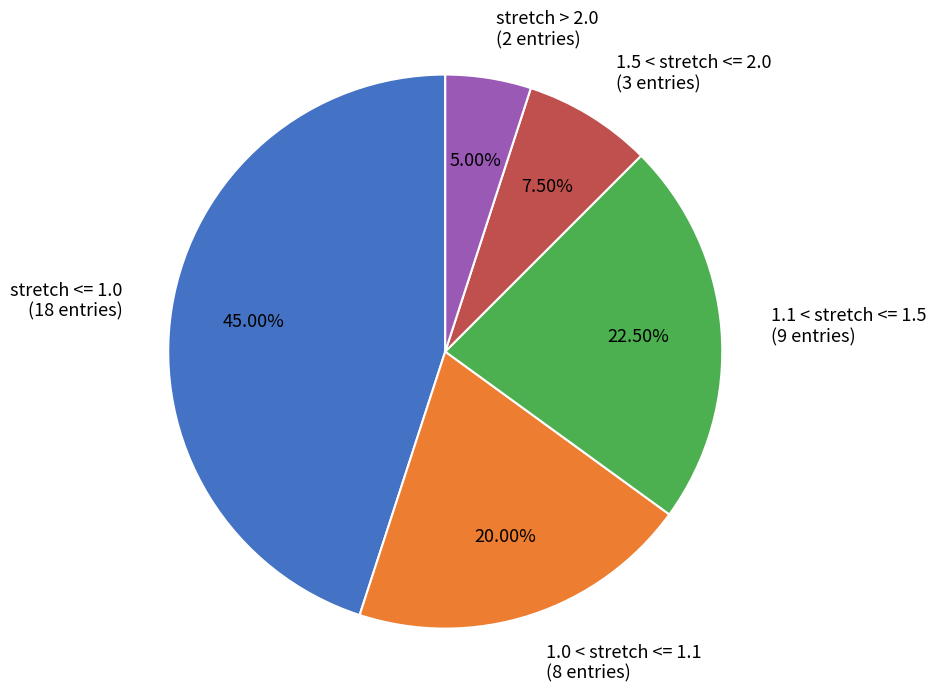

Count the number of slices in the pie.

5